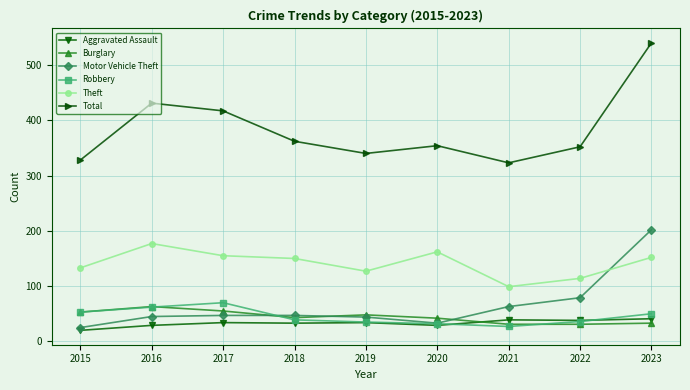

Which series has the largest range (max minus min)?

Total